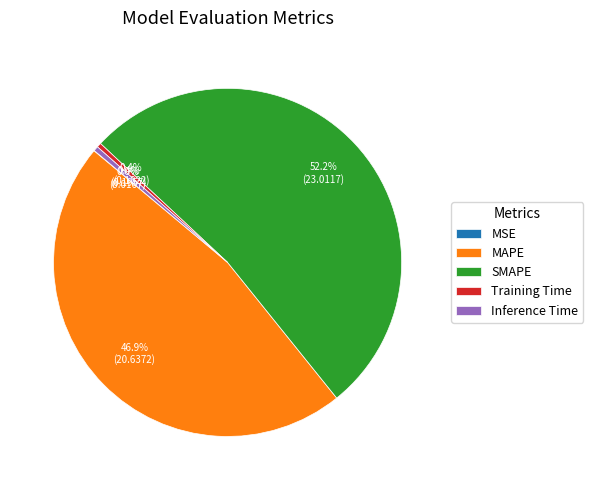

The Training Time slice represents 0% of the pie. True or false?

True